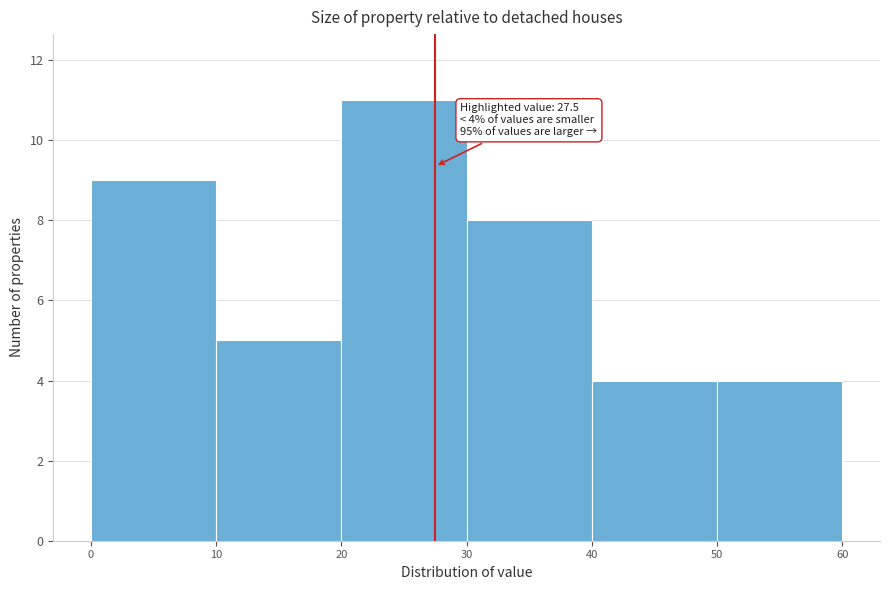

Which range on the x-axis has the tallest bar?

20 to 30